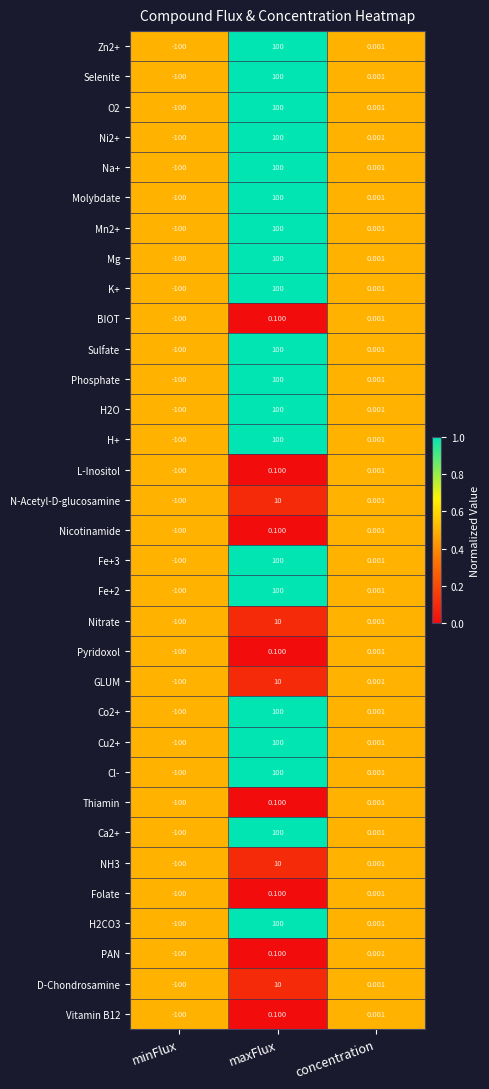

At which label does GLUM reach its minimum?

minFlux